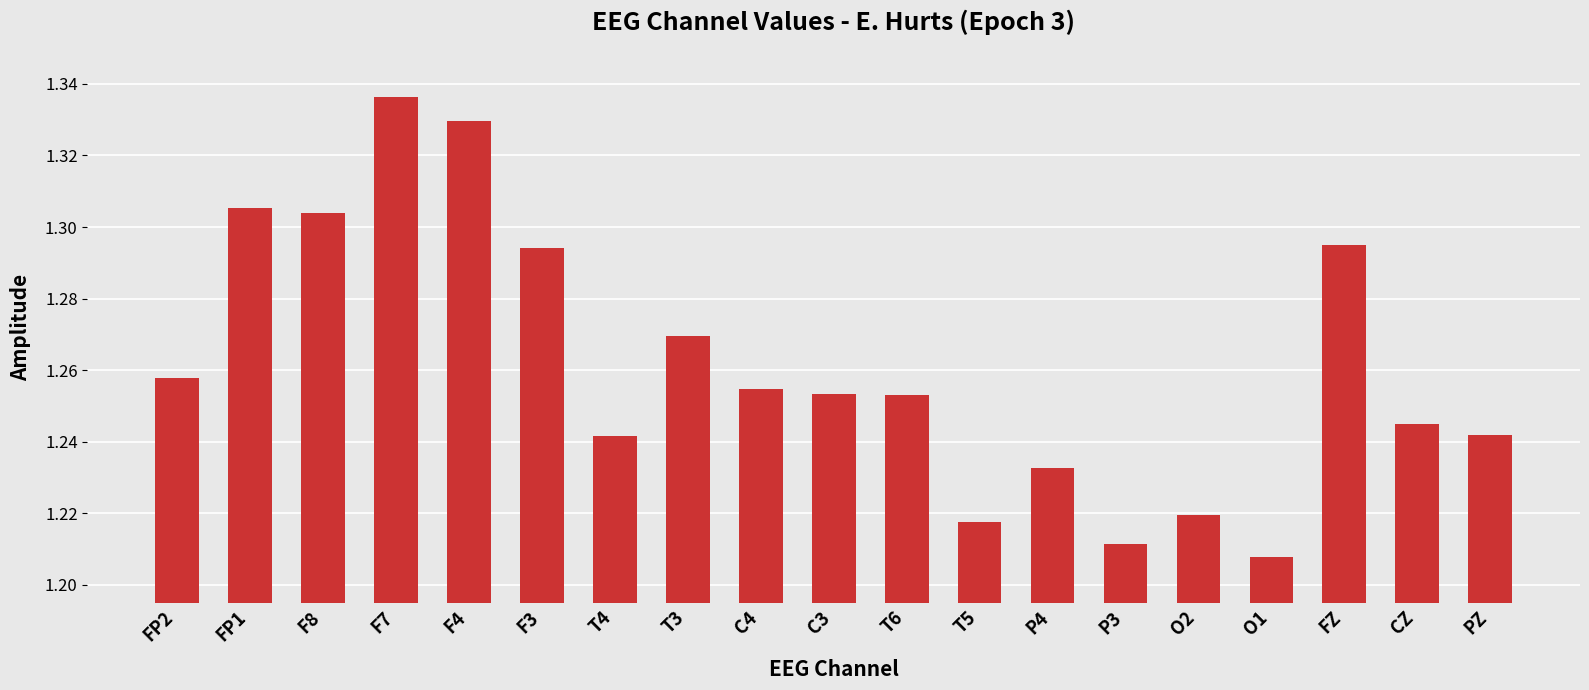

Which label corresponds to the smallest value in the chart?

O1